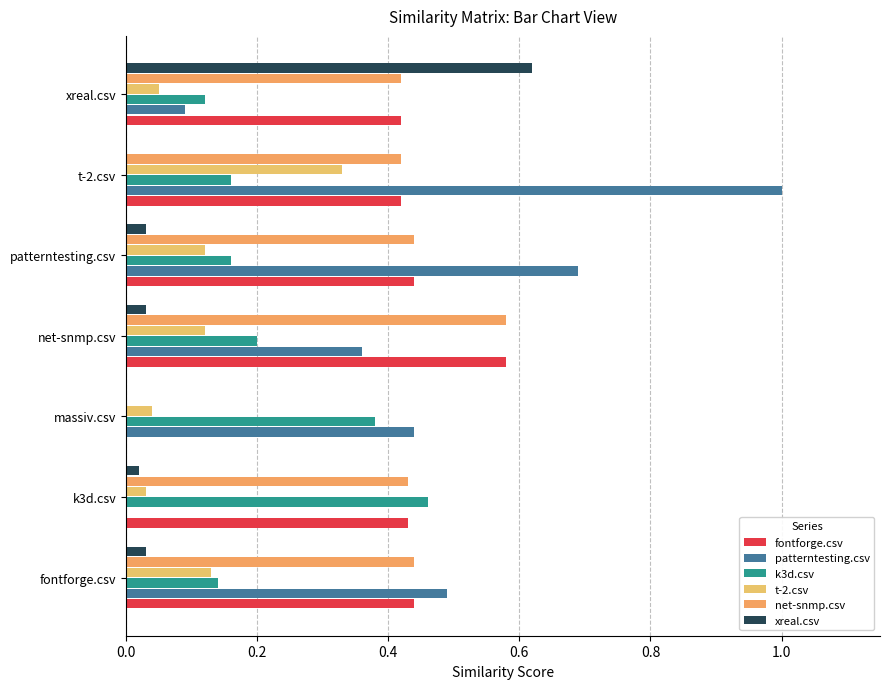

Count the number of categories in the chart.

7